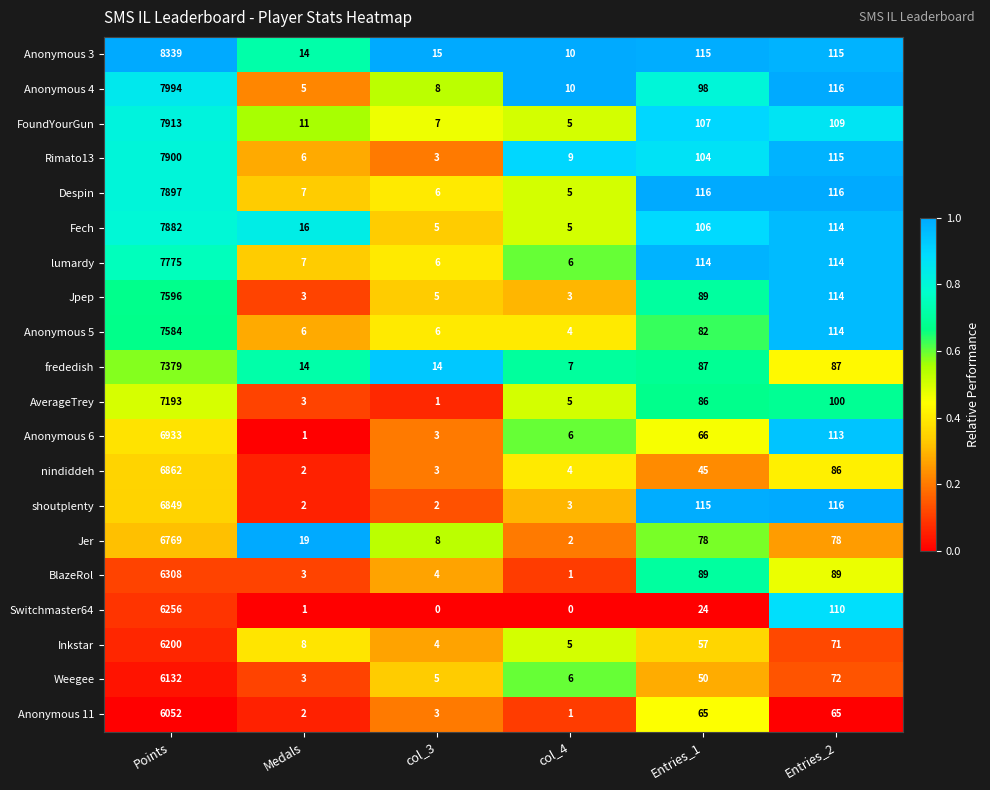

What is the average value of the Anonymous 11 series?

1031